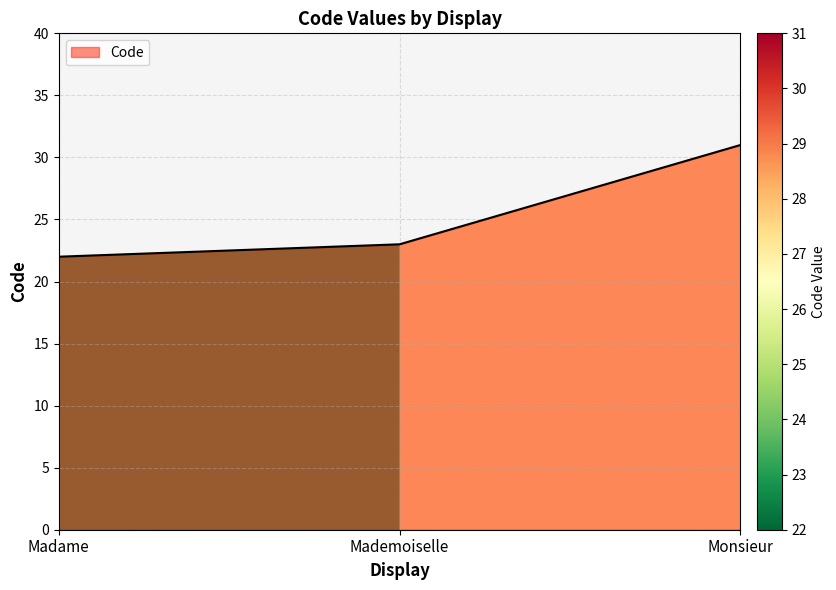

What position from the left is Madame?

1